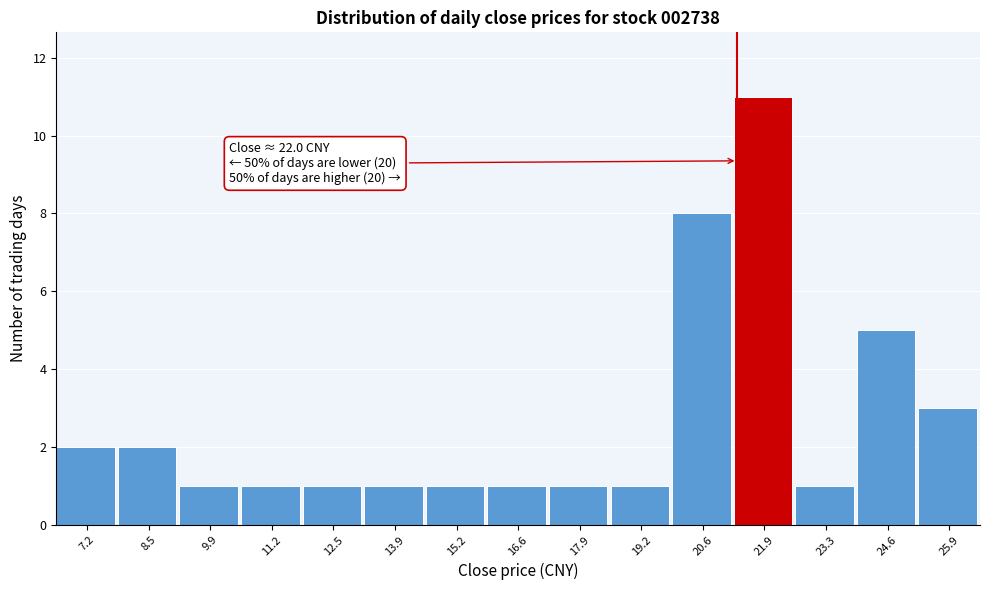

Reading left to right, transcribe all the data shown in this chart.

7.2=2	8.5=2	9.9=1	11.2=1	12.5=1	13.9=1	15.2=1	16.6=1	17.9=1	19.2=1	20.6=8	21.9=11	23.3=1	24.6=5	25.9=3